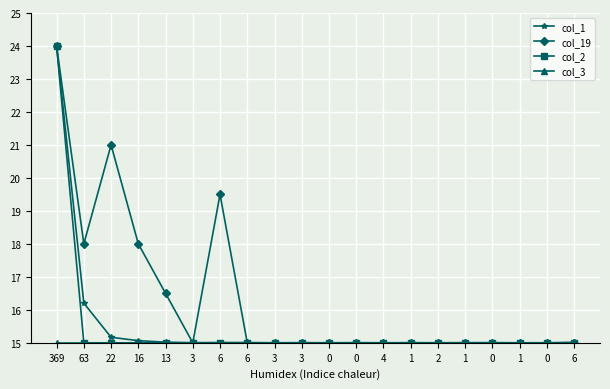

The value of col_2 at 1 is 7.4. True or false?

False